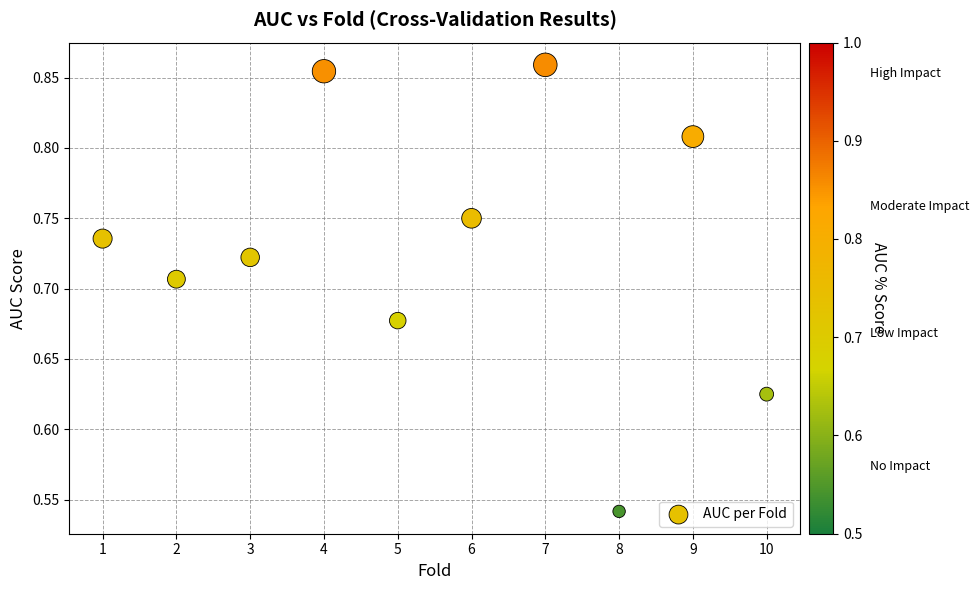

What is the average X value?

5.5